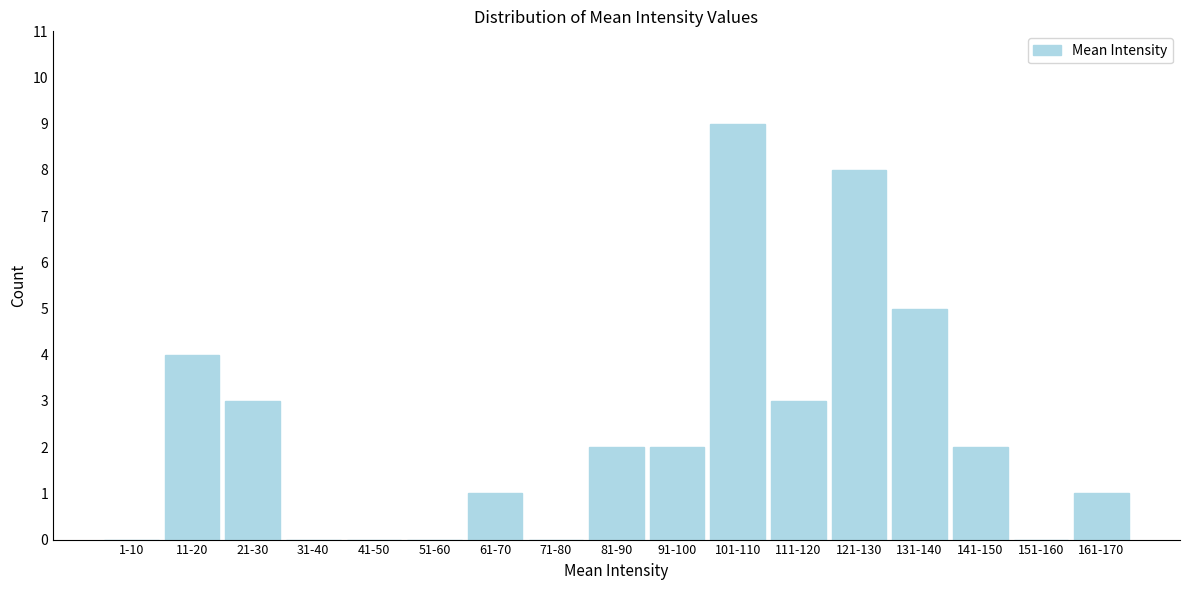

Reading left to right, what are all the values shown in this chart?

1-10=0	11-20=4	21-30=3	31-40=0	41-50=0	51-60=0	61-70=1	71-80=0	81-90=2	91-100=2	101-110=9	111-120=3	121-130=8	131-140=5	141-150=2	151-160=0	161-170=1